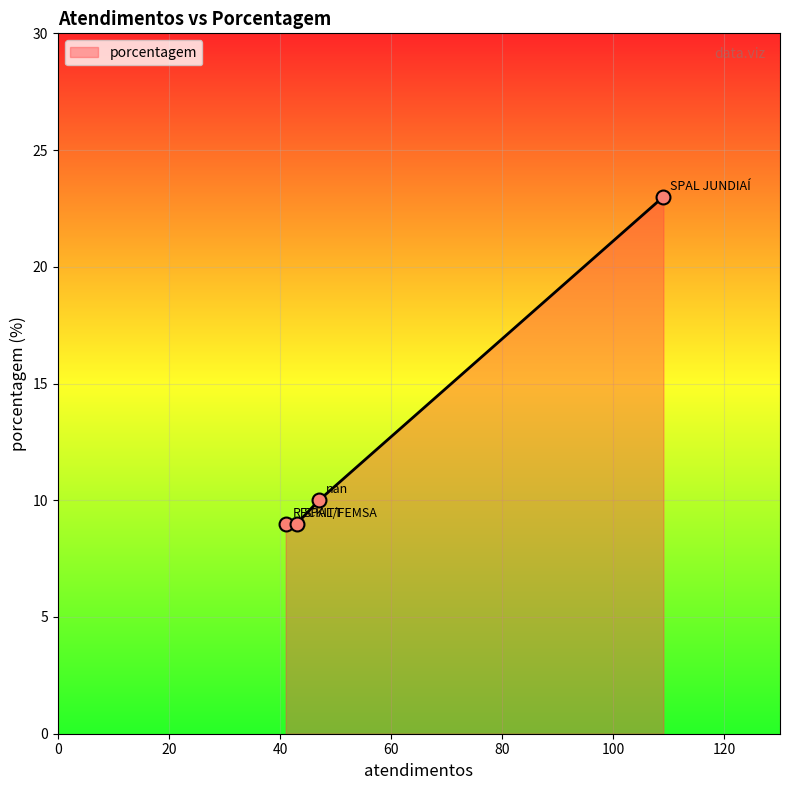

What is the average value?

13